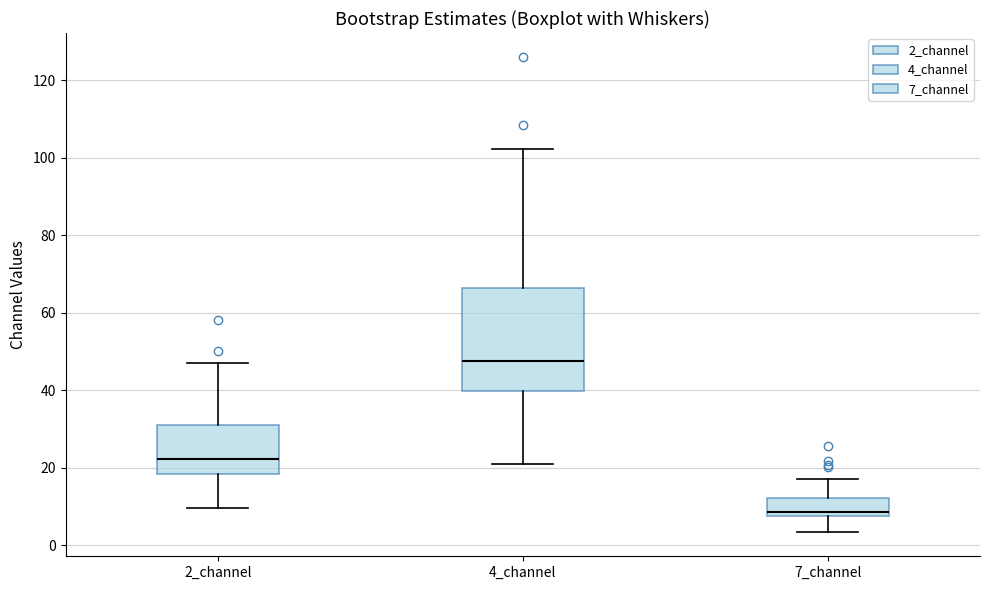

Comparing the boxes themselves (not the whiskers), which one is the tallest?

4_channel